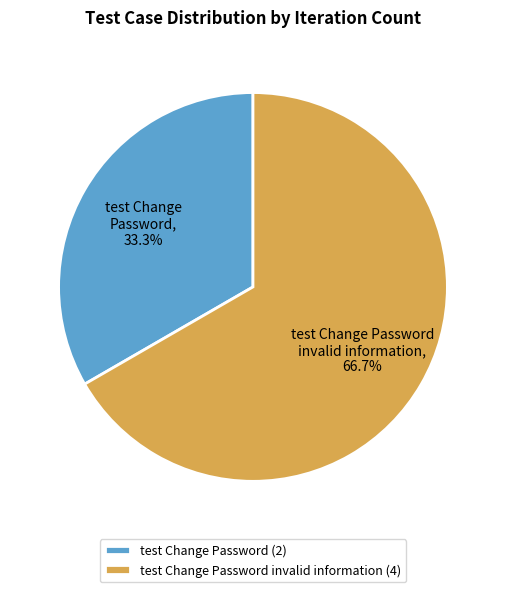

Which category accounts for the majority?

test Change Password invalid information (4)